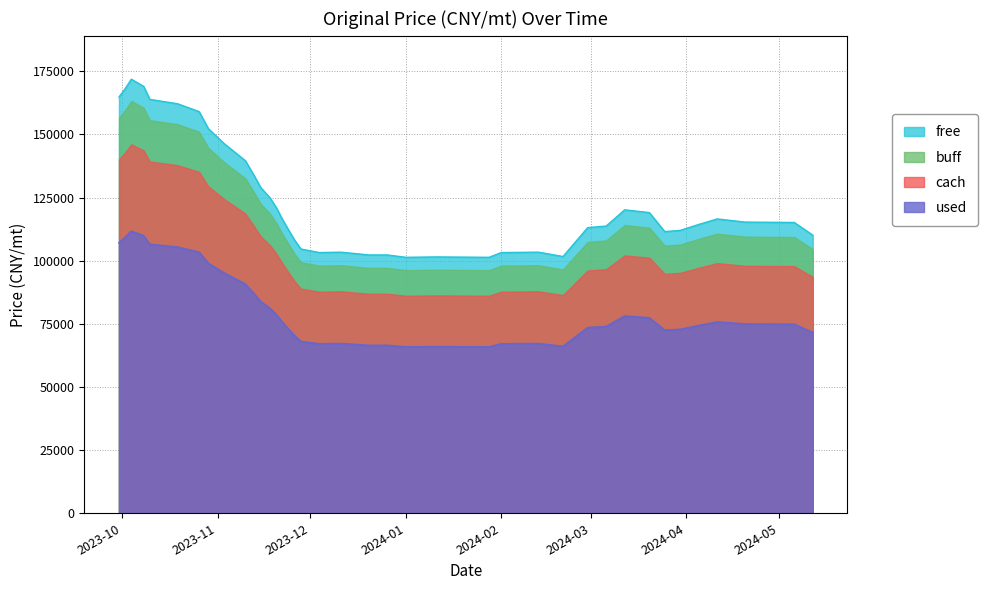

List the series in order of their peak value, highest first.

free, buff, cach, used